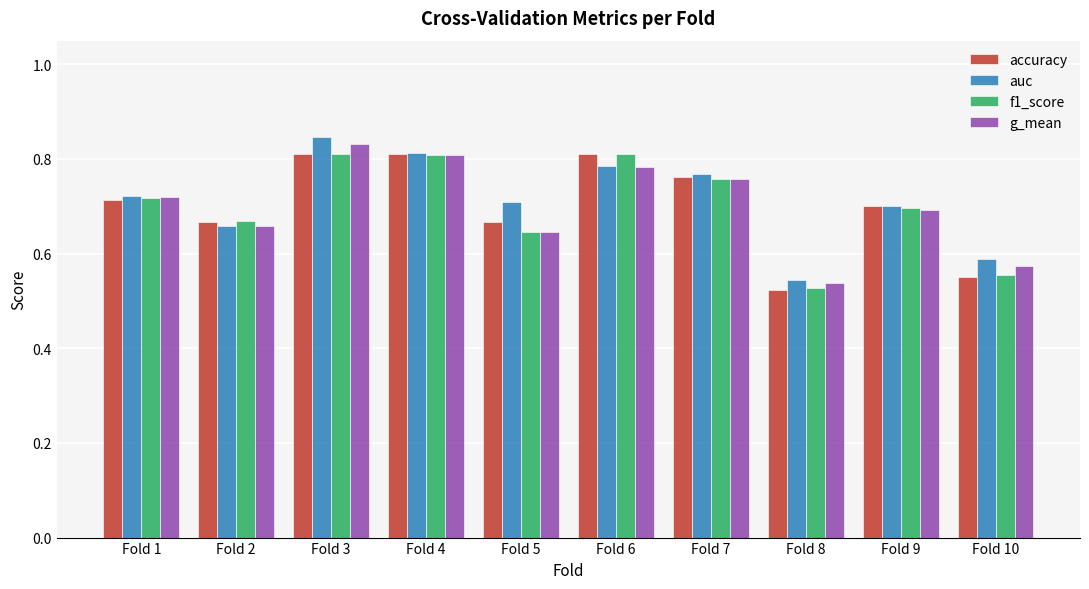

At which label is f1_score closest to 0?

Fold 8